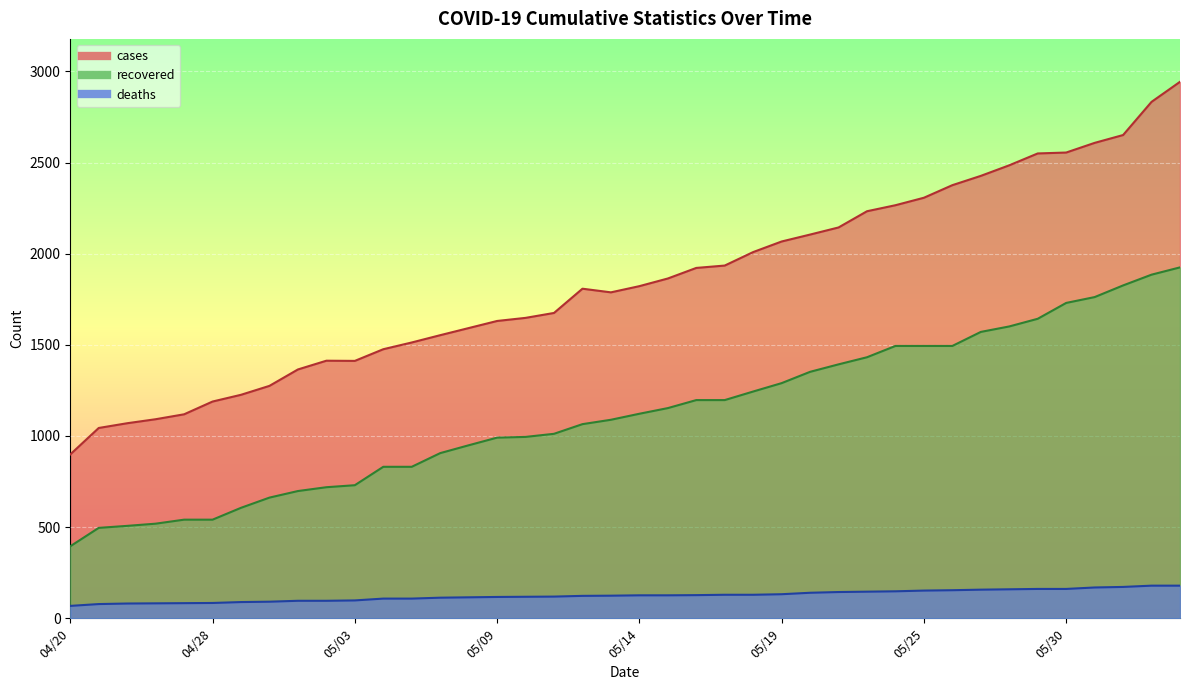

Count the number of data series in this chart.

3